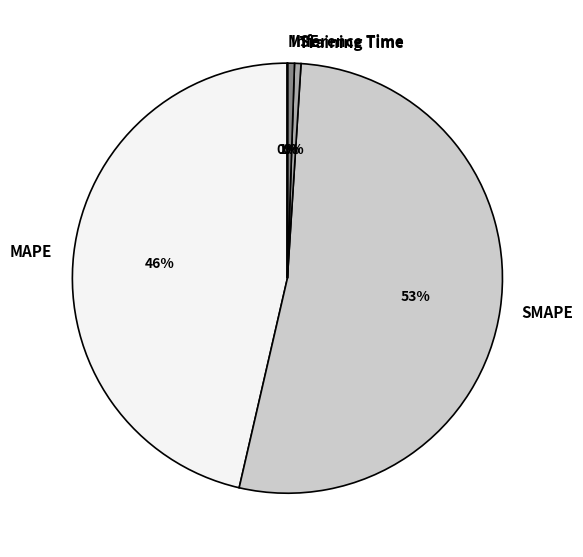

Which category has the biggest portion of the pie?

SMAPE